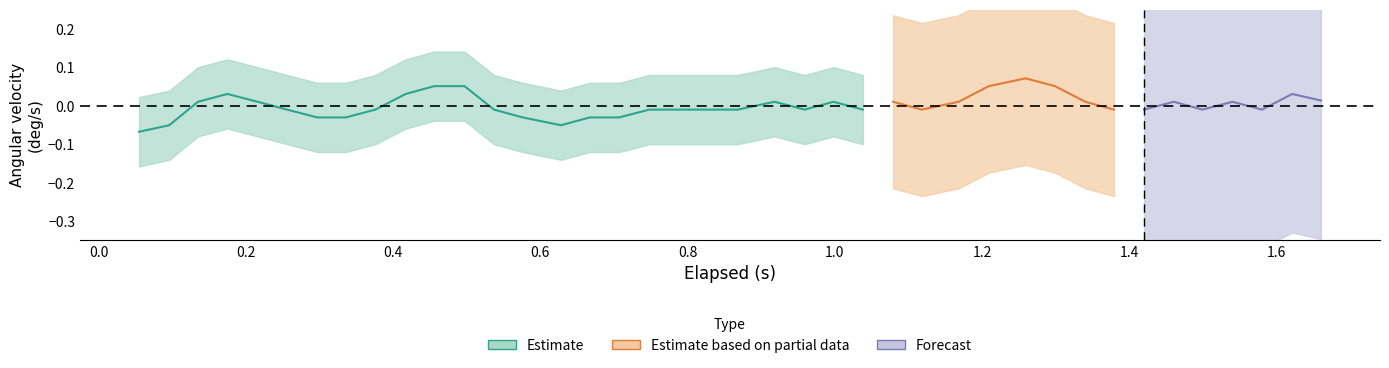

True or false: y_axis and elapsed intersect in this chart.

False